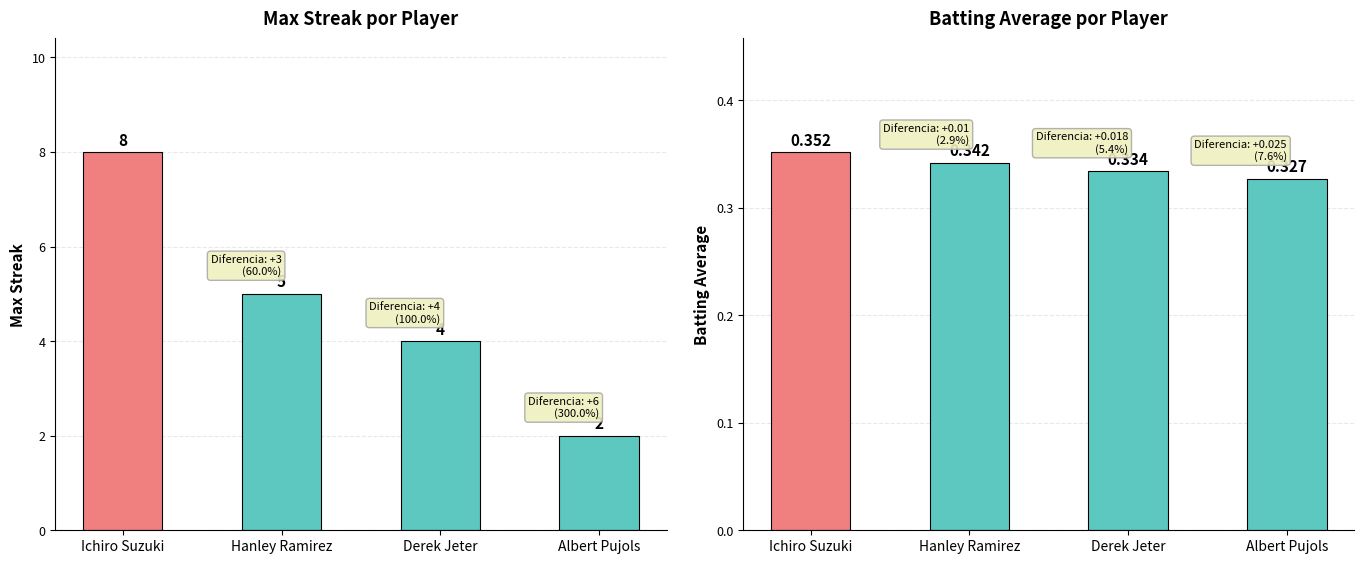

Count the Max Streak values in the range 4 to 8.

3